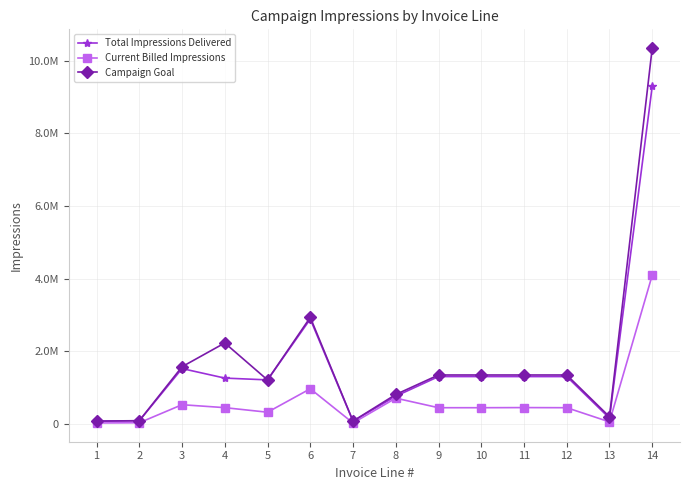

What is the highest value of the Total Impressions Delivered series?

9298518